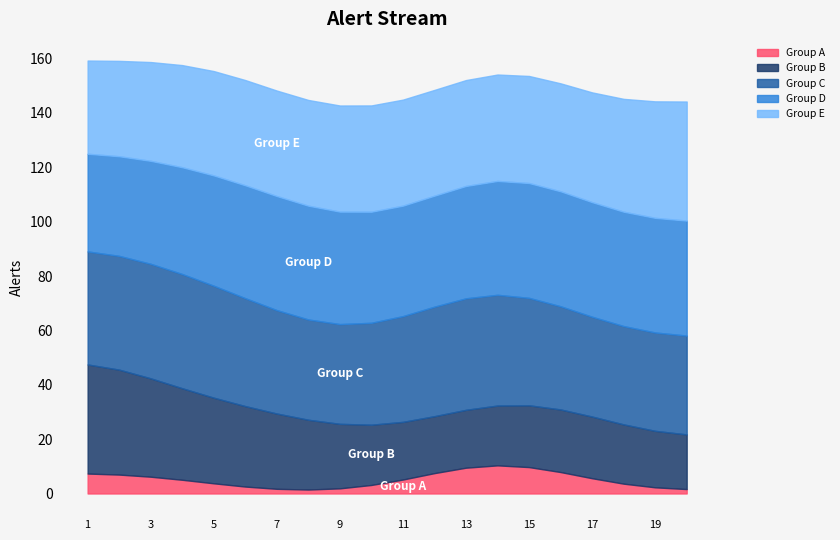

The Group A series shows 5.1 at 11. True or false?

True